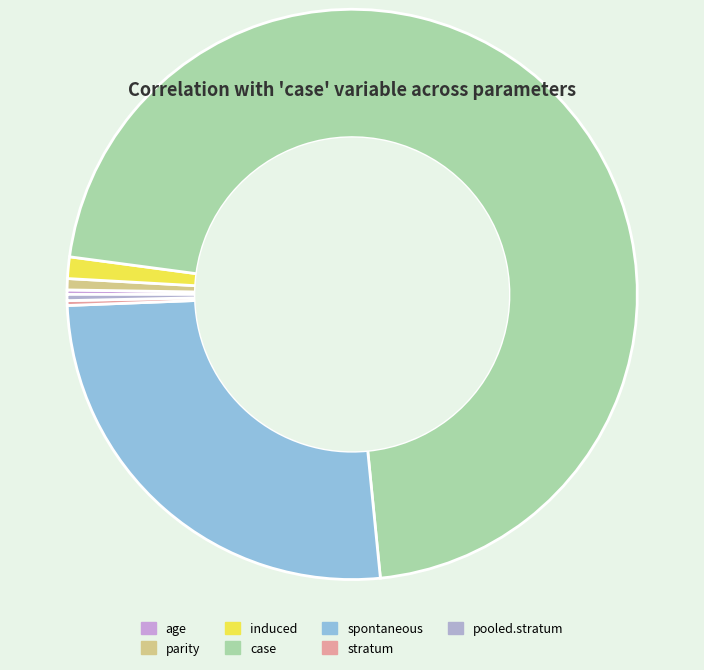

What percentage do pooled.stratum and stratum together represent?

0.6%